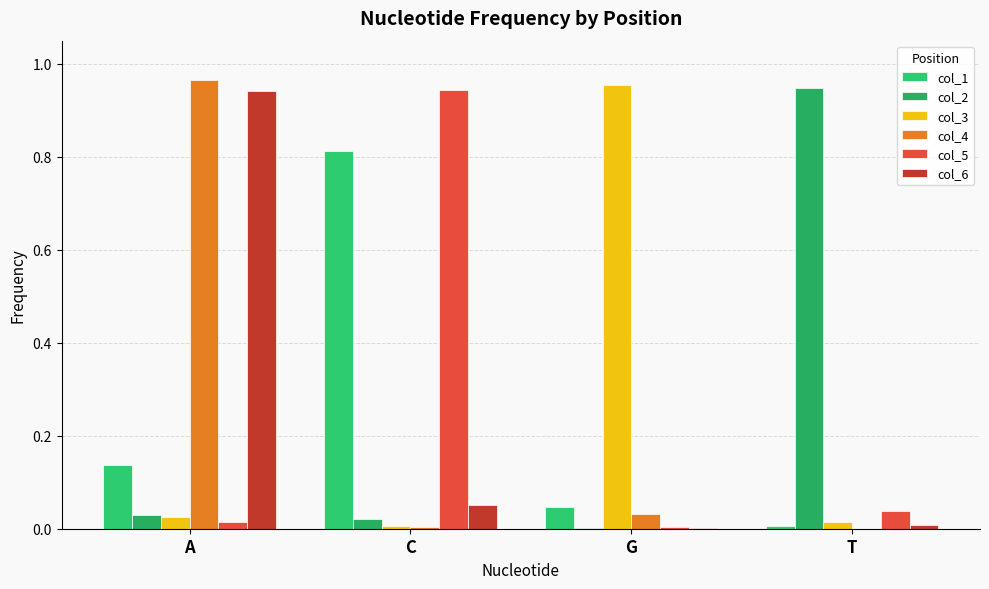

What is the approximate value of col_1 at A?

0.1